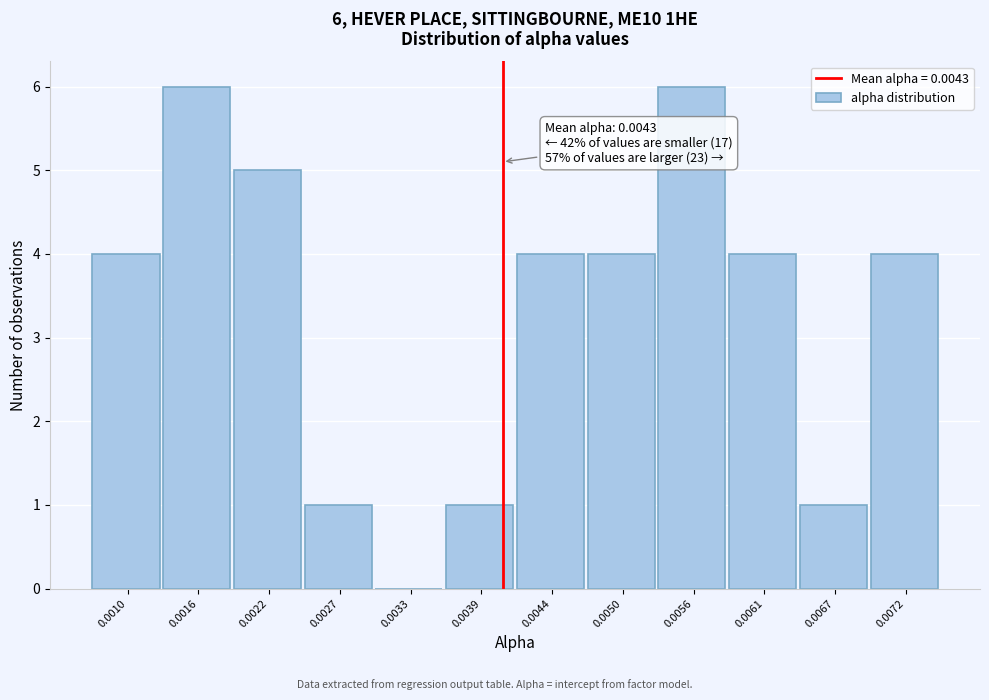

Reading right to left, what are all the values shown in this chart?

0.0072=4	0.0067=1	0.0061=4	0.0056=6	0.0050=4	0.0044=4	0.0039=1	0.0033=0	0.0027=1	0.0022=5	0.0016=6	0.0010=4